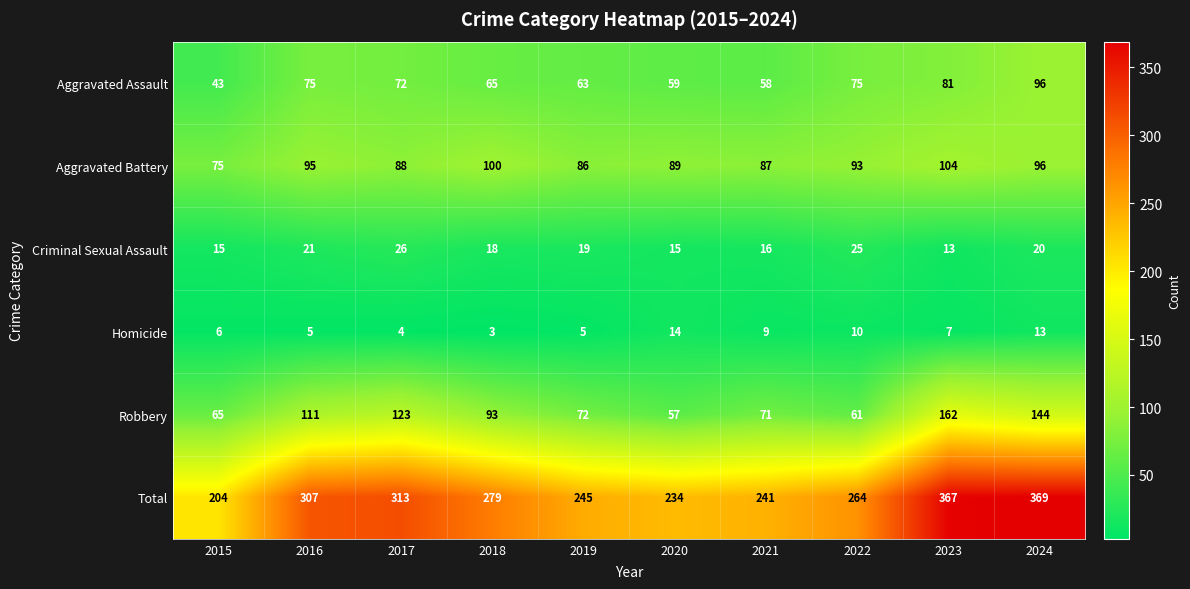

True or false: Aggravated Battery has a value of 93 at 2022.

True